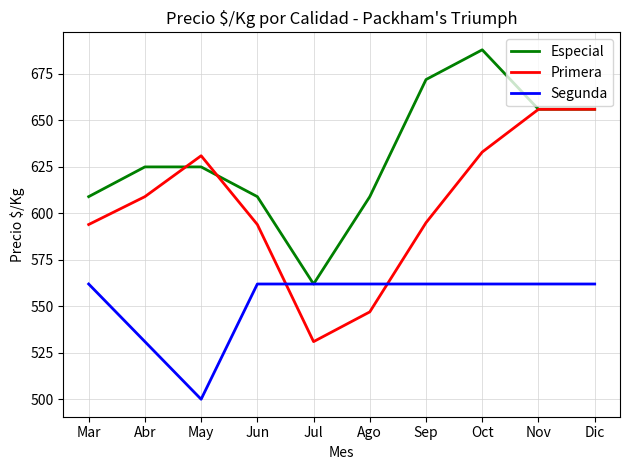

At how many categories does at least one series exceed 654?

4